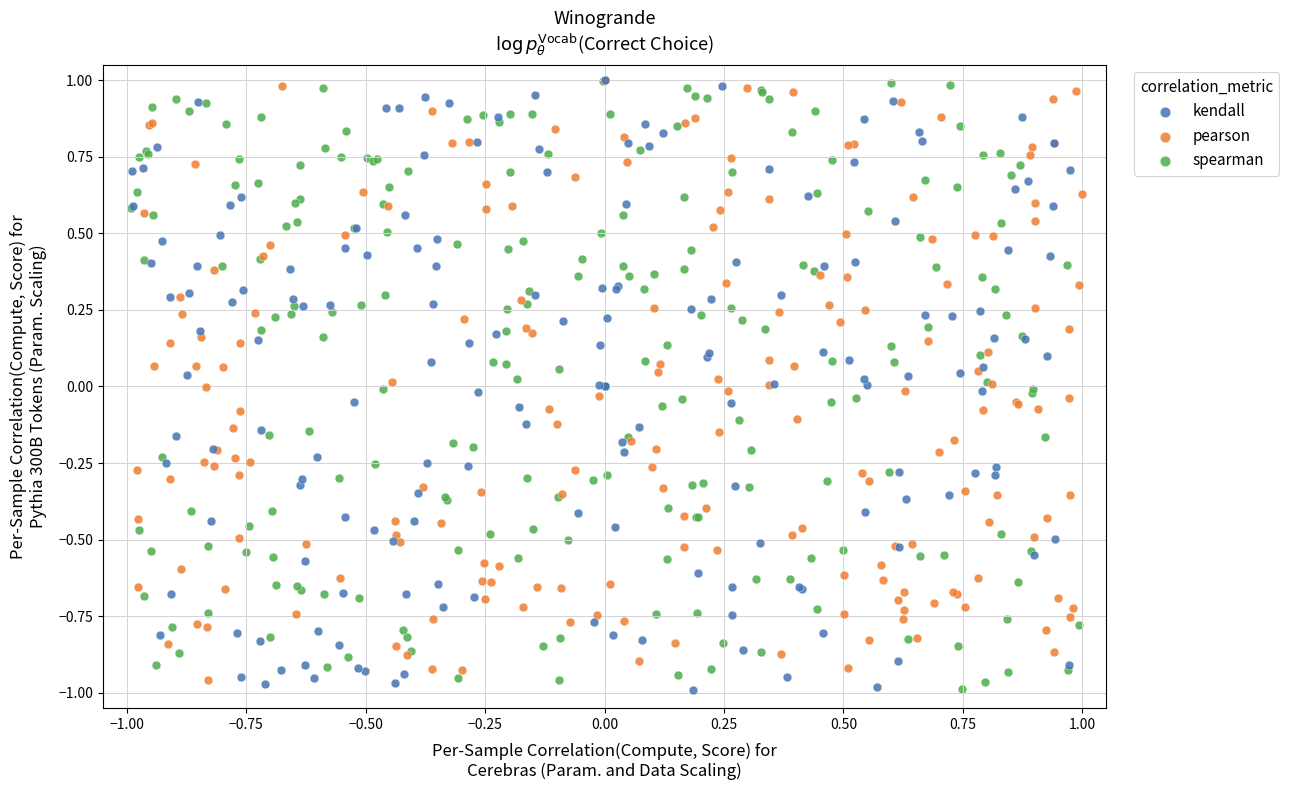

What are all the series names shown in the legend?

kendall, pearson, spearman